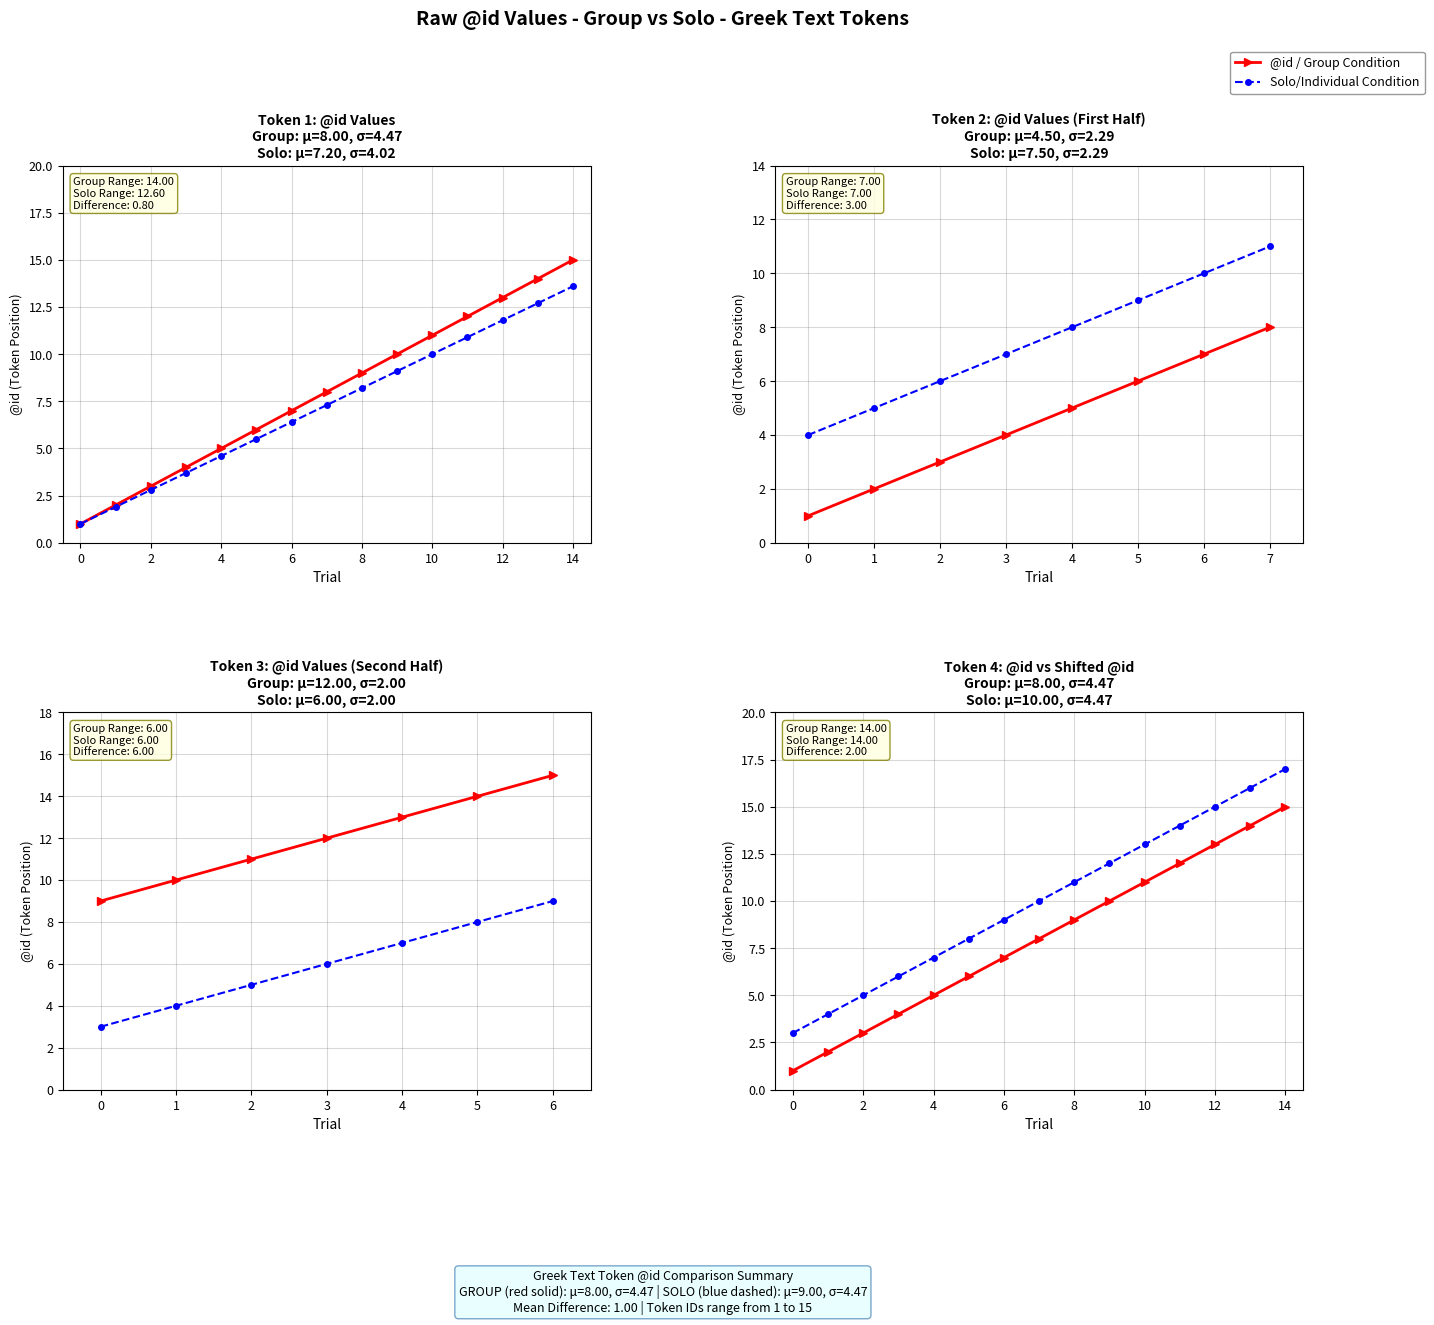

True or false: Solo/Individual Condition and @id / Group Condition cross at least once.

False